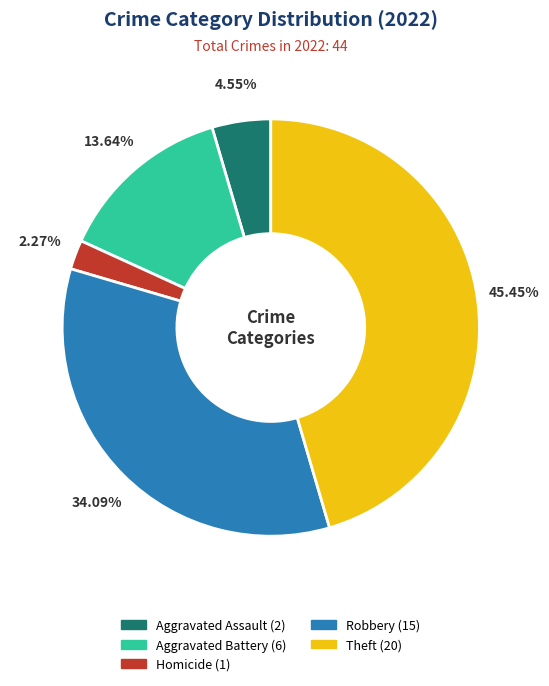

Is there any slice that represents more than half of the pie?

No